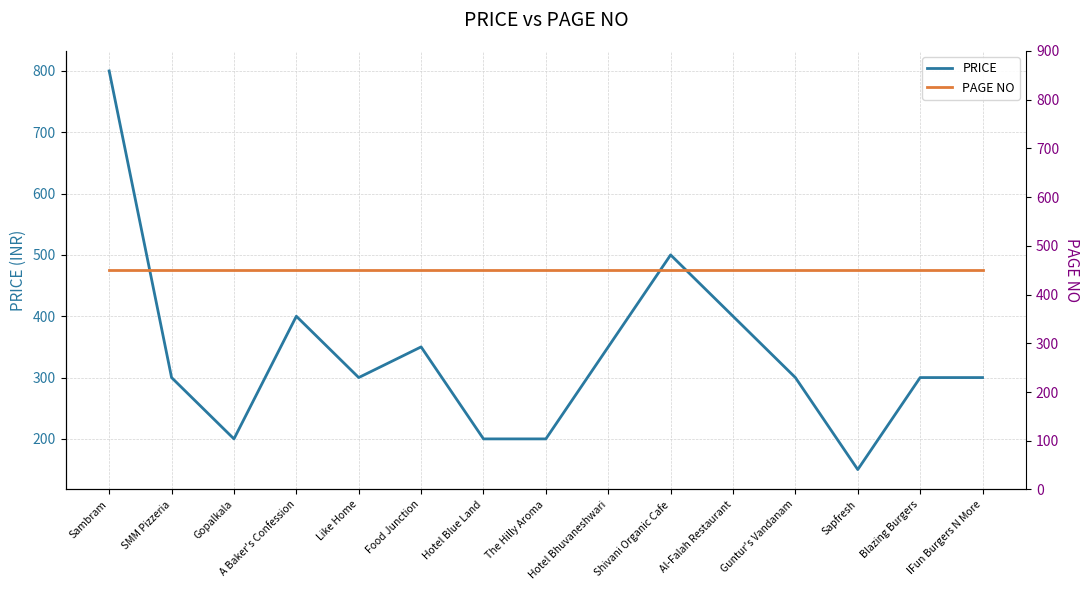

Which series changed the most between Sambram and Gopalkala?

PRICE